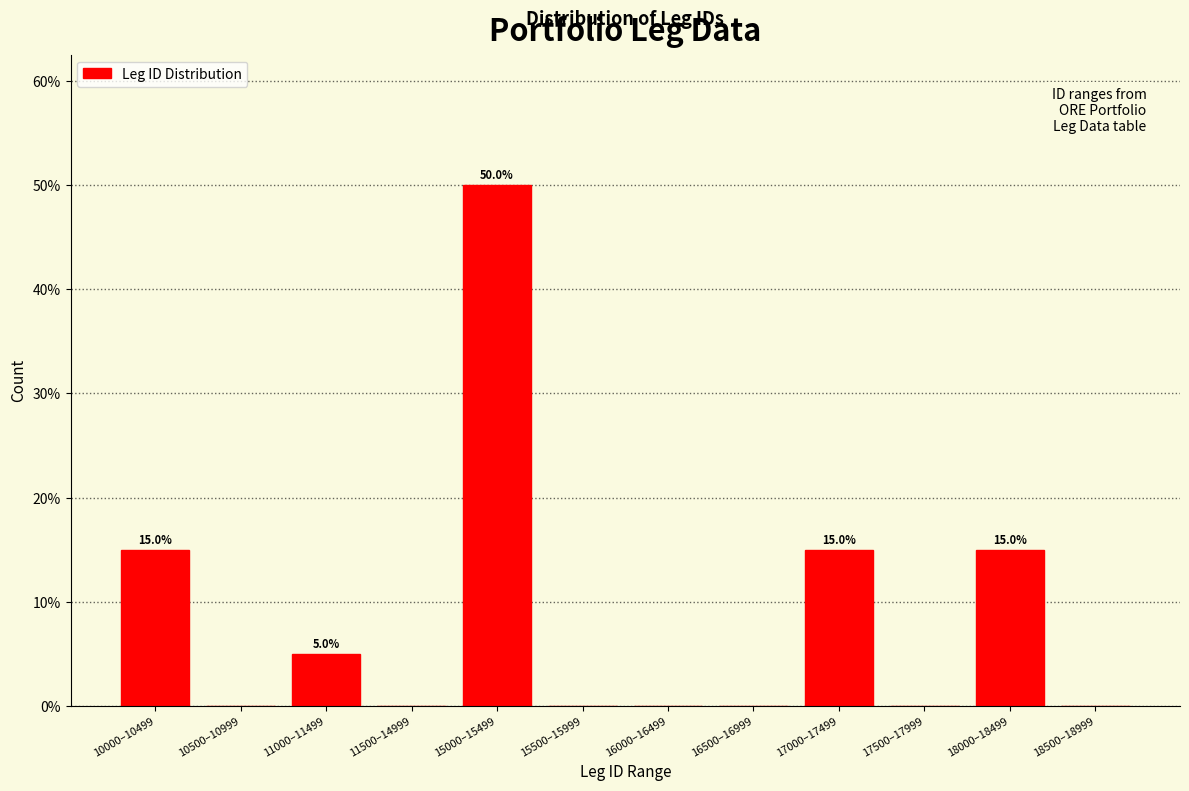

Reading right to left, list all the values displayed in this chart.

18500–18999=0	18000–18499=15	17500–17999=0	17000–17499=15	16500–16999=0	16000–16499=0	15500–15999=0	15000–15499=50	11500–14999=0	11000–11499=5	10500–10999=0	10000–10499=15